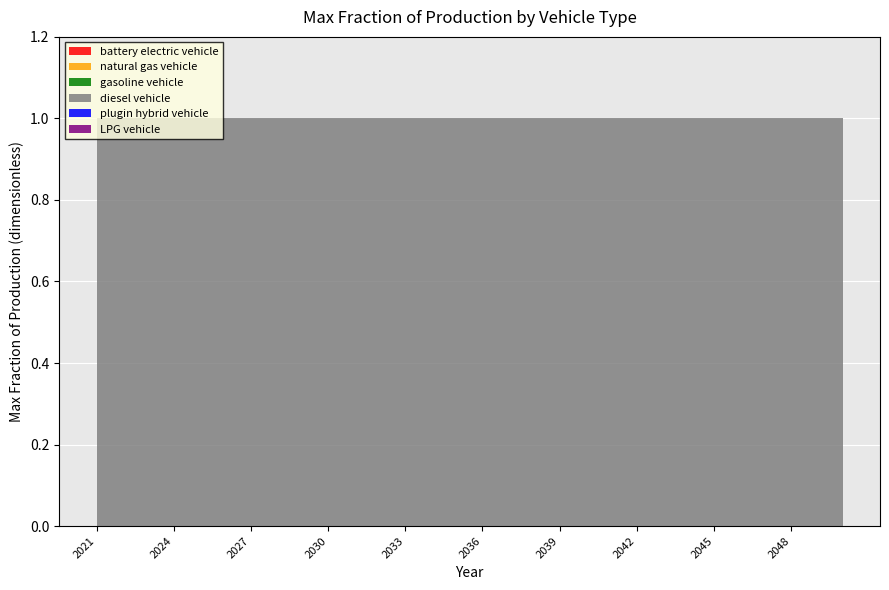

Reading left to right, transcribe all the data shown in this chart.

battery electric vehicle: 2021=0	2022=0	2023=0	2024=0	2025=0	2026=0	2027=0	2028=0	2029=0	2030=0	2031=0	2032=0	2033=0	2034=0	2035=0	2036=0	2037=0	2038=0	2039=0	2040=0	2041=0	2042=0	2043=0	2044=0	2045=0	2046=0	2047=0	2048=0	2049=0	2050=0
natural gas vehicle: 2021=0	2022=0	2023=0	2024=0	2025=0	2026=0	2027=0	2028=0	2029=0	2030=0	2031=0	2032=0	2033=0	2034=0	2035=0	2036=0	2037=0	2038=0	2039=0	2040=0	2041=0	2042=0	2043=0	2044=0	2045=0	2046=0	2047=0	2048=0	2049=0	2050=0
gasoline vehicle: 2021=0	2022=0	2023=0	2024=0	2025=0	2026=0	2027=0	2028=0	2029=0	2030=0	2031=0	2032=0	2033=0	2034=0	2035=0	2036=0	2037=0	2038=0	2039=0	2040=0	2041=0	2042=0	2043=0	2044=0	2045=0	2046=0	2047=0	2048=0	2049=0	2050=0
diesel vehicle: 2021=1	2022=1	2023=1	2024=1	2025=1	2026=1	2027=1	2028=1	2029=1	2030=1	2031=1	2032=1	2033=1	2034=1	2035=1	2036=1	2037=1	2038=1	2039=1	2040=1	2041=1	2042=1	2043=1	2044=1	2045=1	2046=1	2047=1	2048=1	2049=1	2050=1
plugin hybrid vehicle: 2021=0	2022=0	2023=0	2024=0	2025=0	2026=0	2027=0	2028=0	2029=0	2030=0	2031=0	2032=0	2033=0	2034=0	2035=0	2036=0	2037=0	2038=0	2039=0	2040=0	2041=0	2042=0	2043=0	2044=0	2045=0	2046=0	2047=0	2048=0	2049=0	2050=0
LPG vehicle: 2021=0	2022=0	2023=0	2024=0	2025=0	2026=0	2027=0	2028=0	2029=0	2030=0	2031=0	2032=0	2033=0	2034=0	2035=0	2036=0	2037=0	2038=0	2039=0	2040=0	2041=0	2042=0	2043=0	2044=0	2045=0	2046=0	2047=0	2048=0	2049=0	2050=0